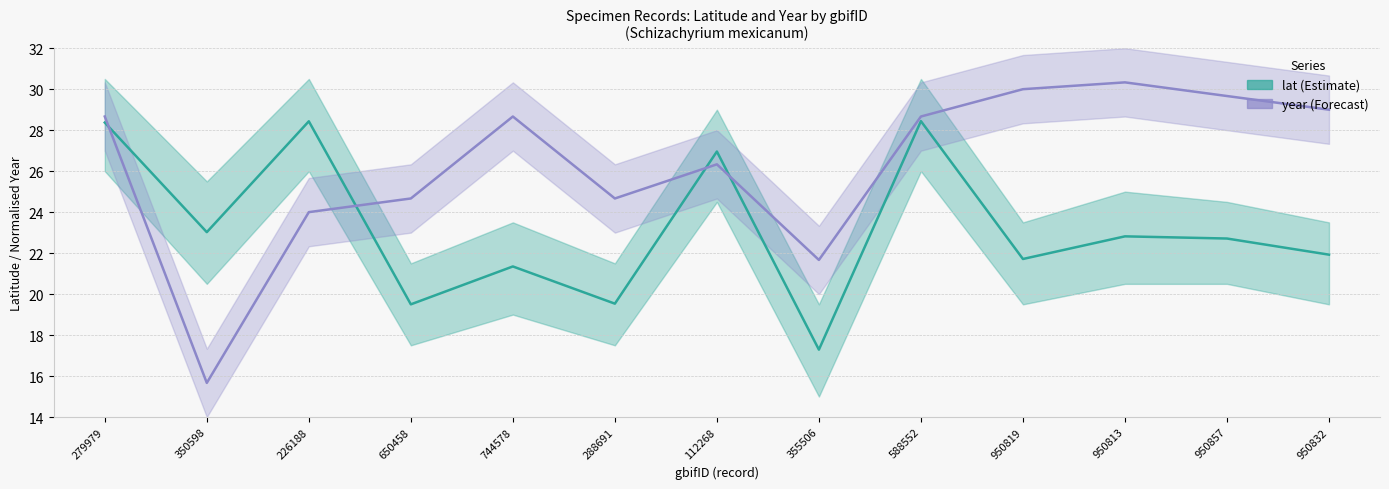

What is the maximum value for year?

30.3